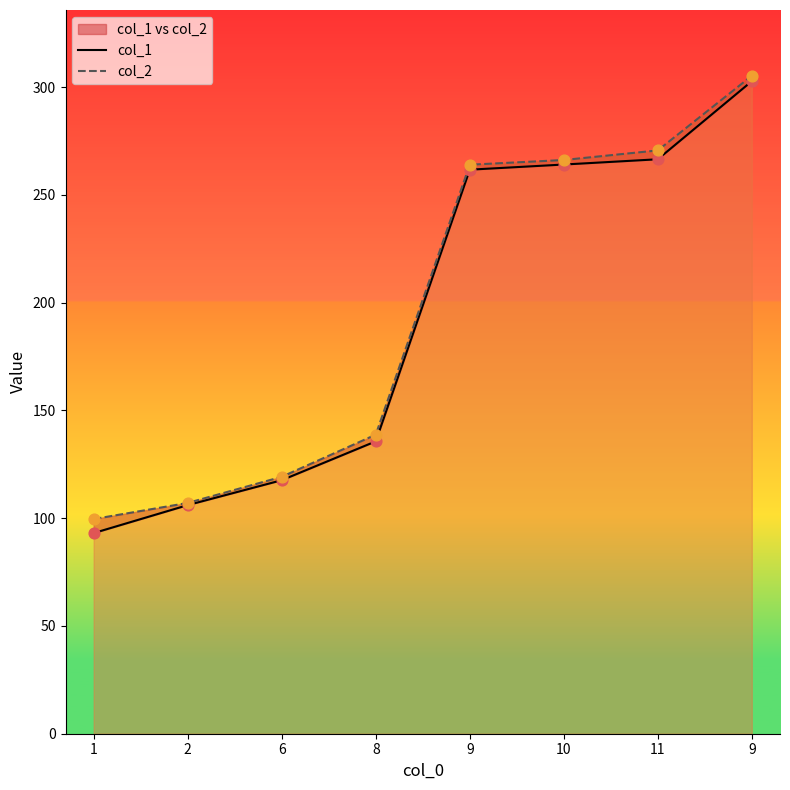

Which series has the widest spread of Y values?

col_1